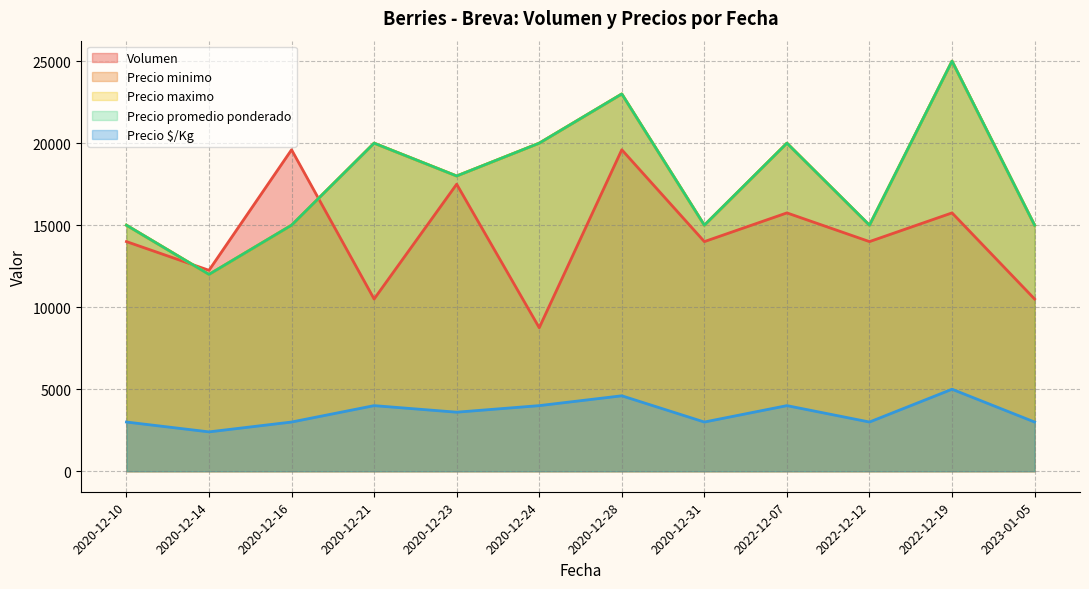

Is the value of Precio $/Kg at 2022-12-19 greater than the value of Precio maximo at 2022-12-12?

No